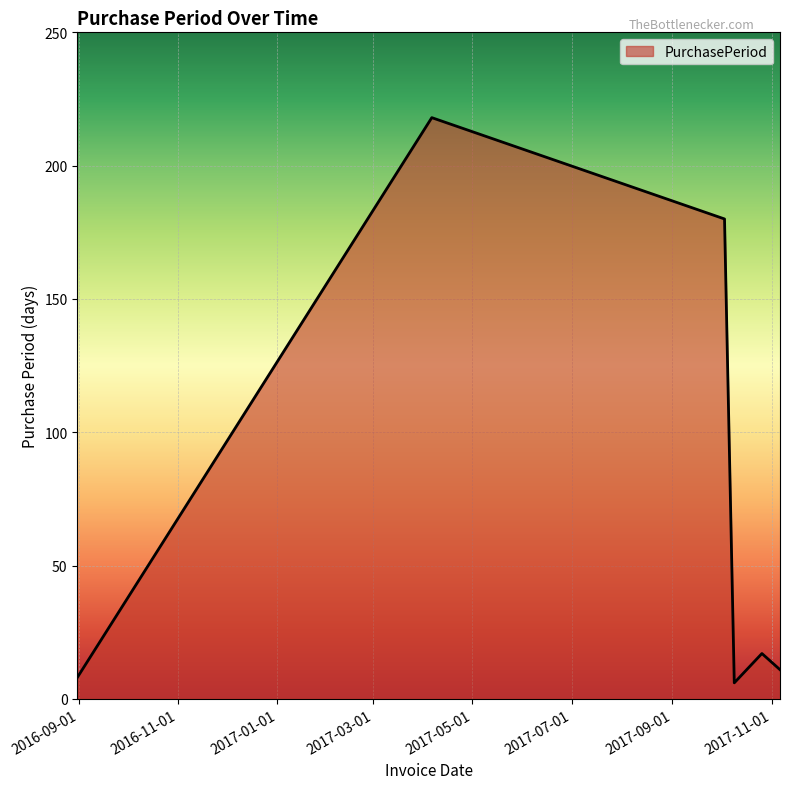

How many interior local valleys (lower than both neighbors) does the data have?

1